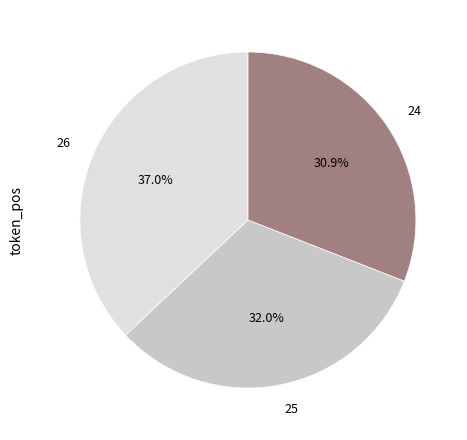

Which has a higher value, 24 or 25?

25